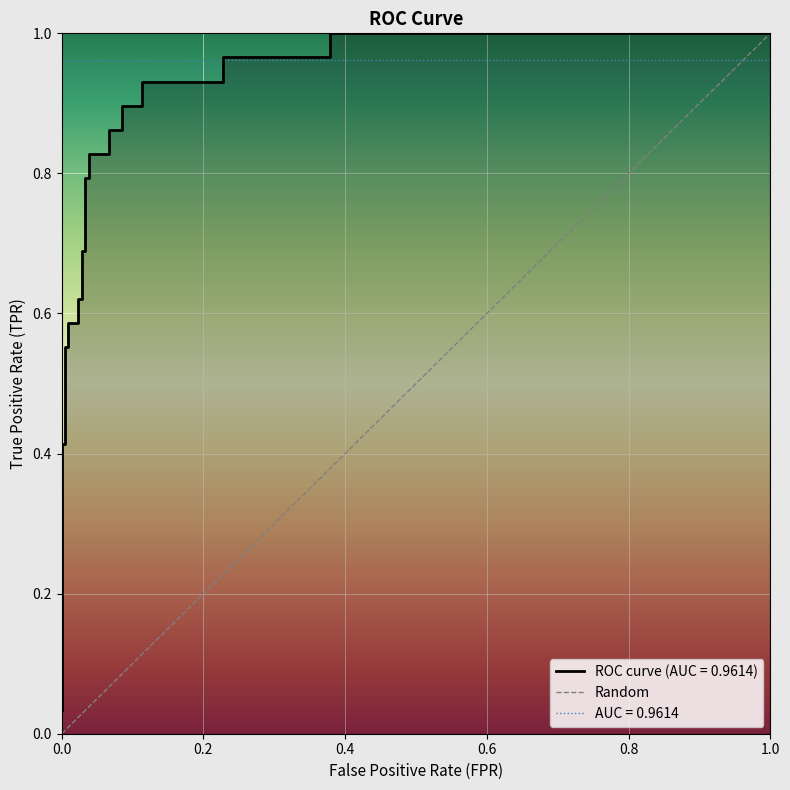

How many values are between 0 and 1?

2